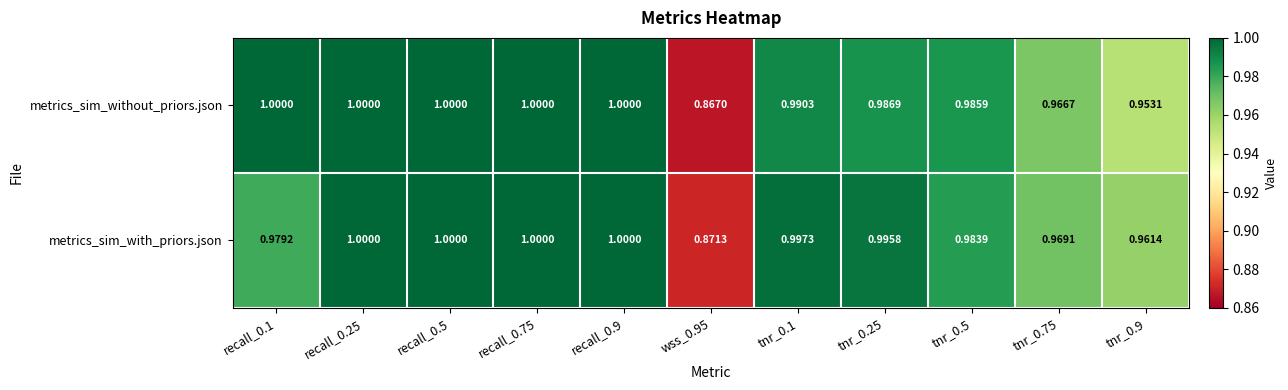

Which series has the widest spread of values?

metrics_sim_without_priors.json